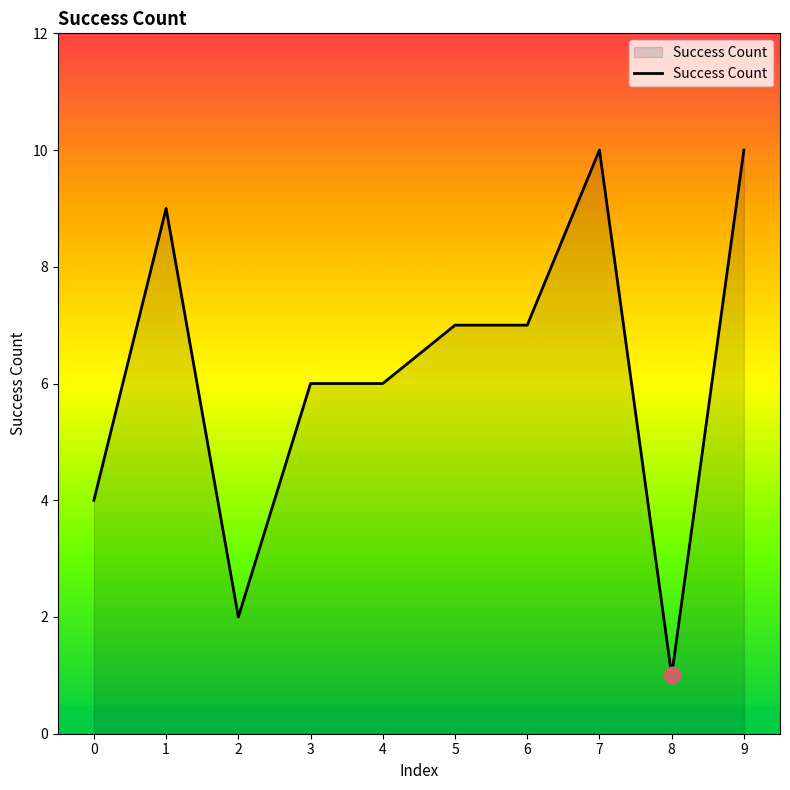

What is the approximate value at 5?

7